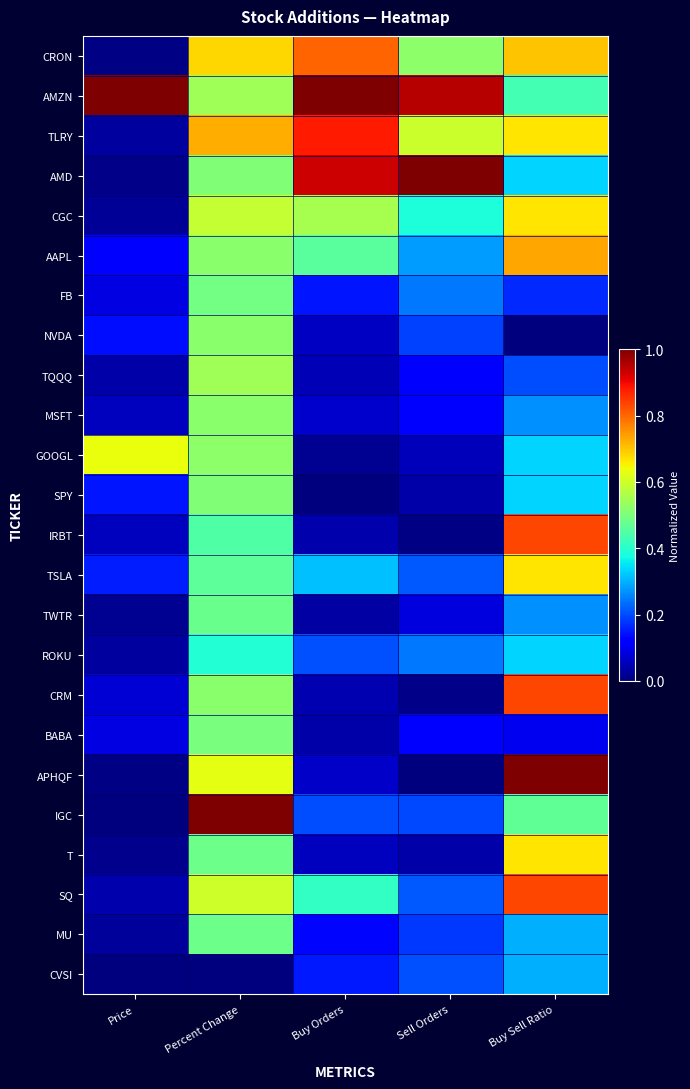

What is the spread (max minus min) of values at Buy Sell Ratio?

1.0